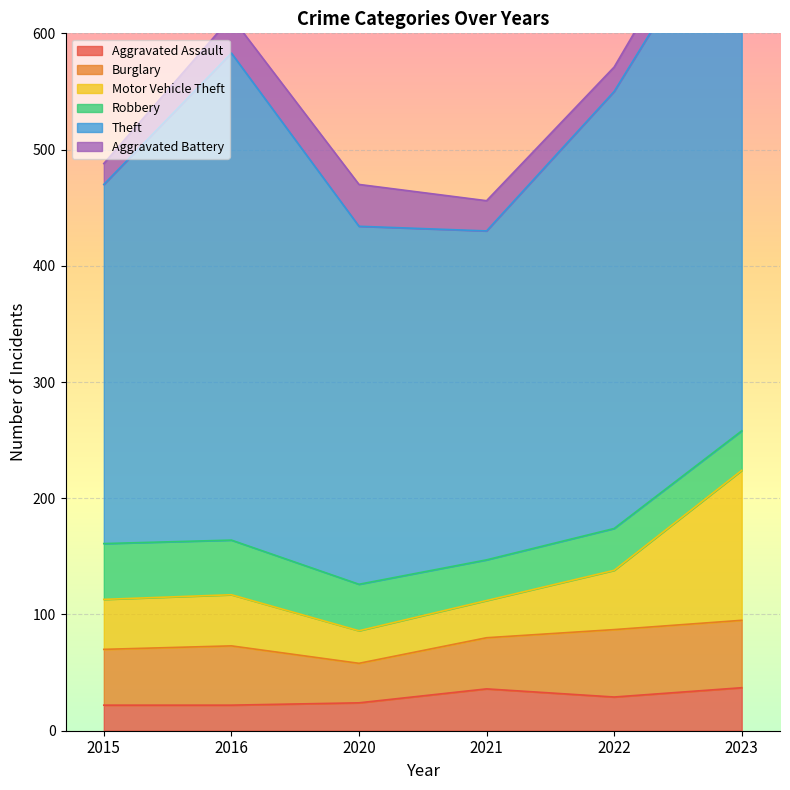

Which category has the lowest value in the Burglary series?

2020